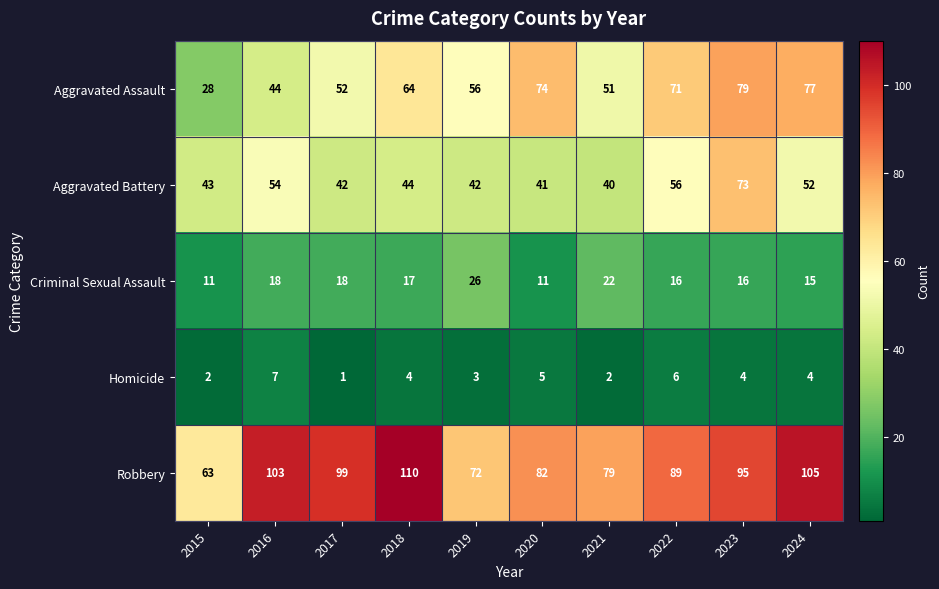

What is the greatest value displayed?

110